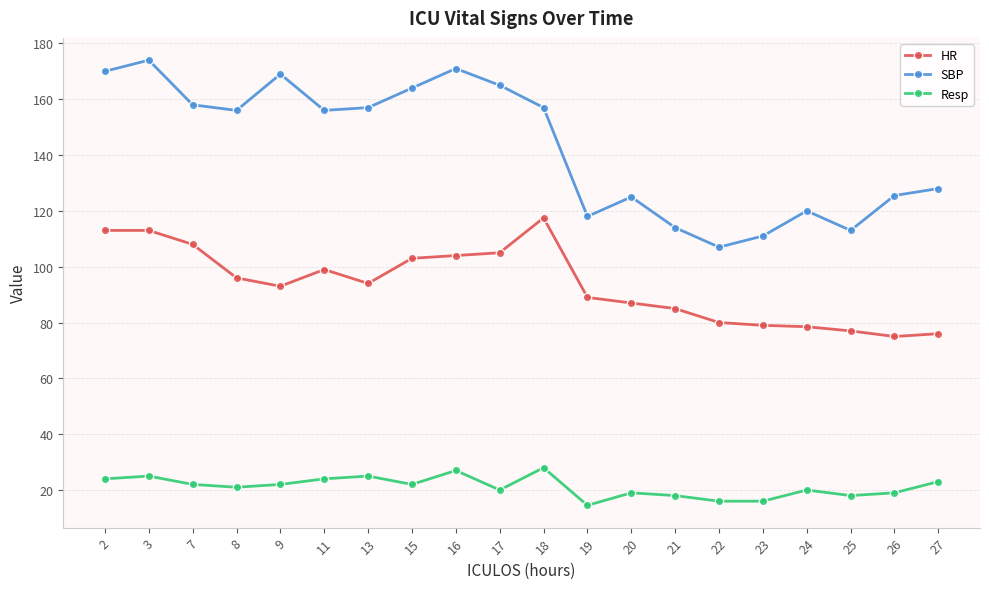

True or false: Resp has more than 2 interior local peaks.

True